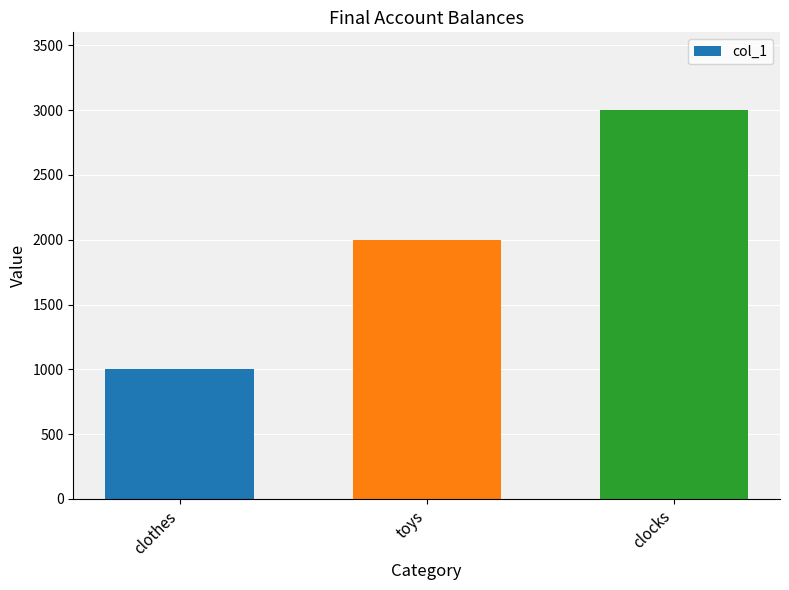

How many values are between 1000 and 3000?

3